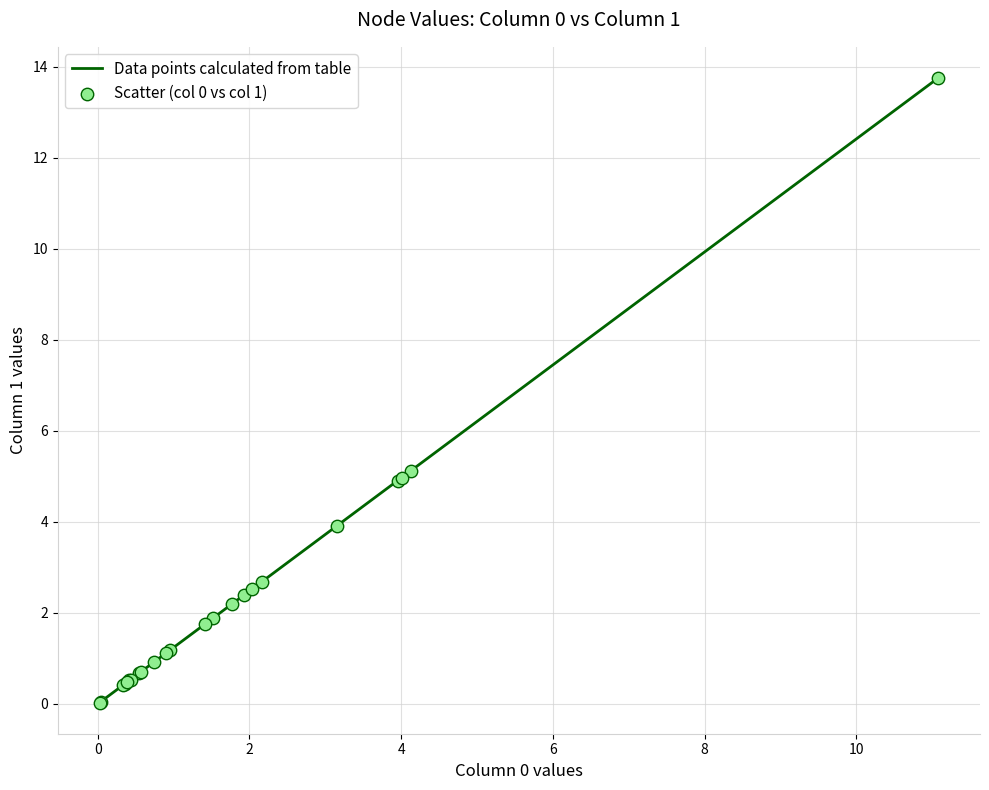

What is the greatest value displayed?

13.8